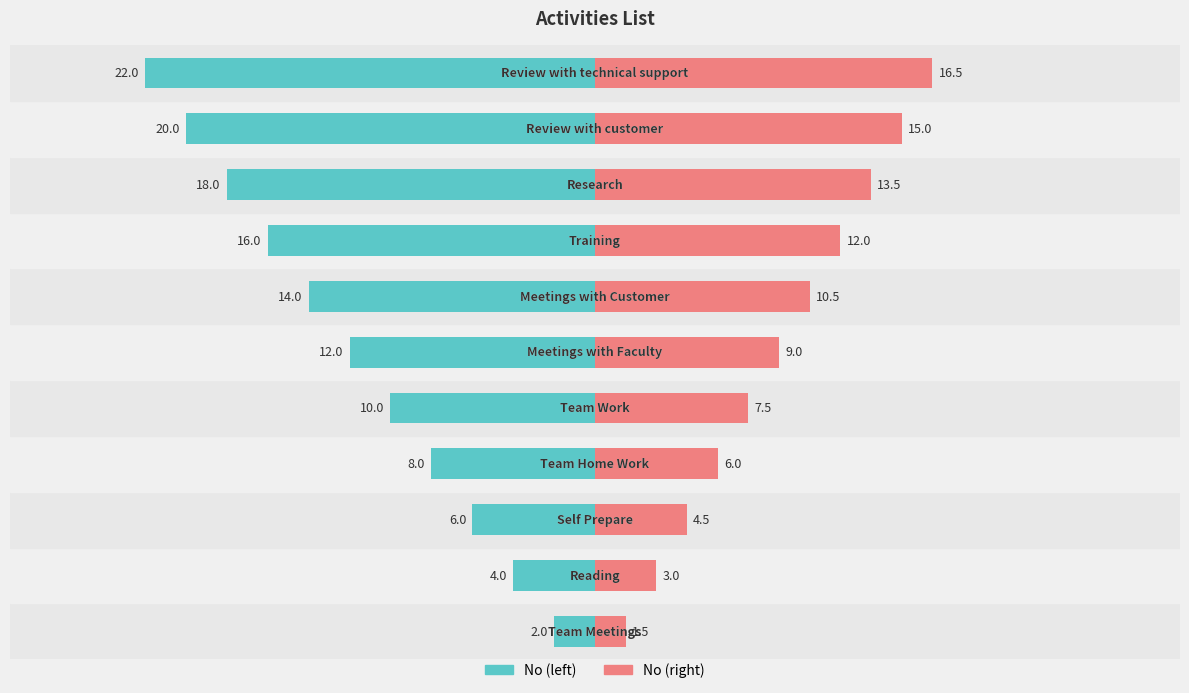

How many distinct data groups are displayed?

2